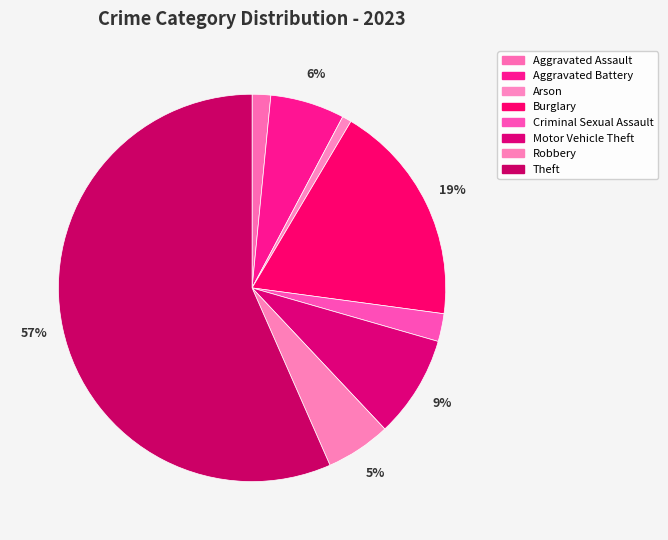

To the nearest percent, what percentage of the pie is Aggravated Assault?

2%